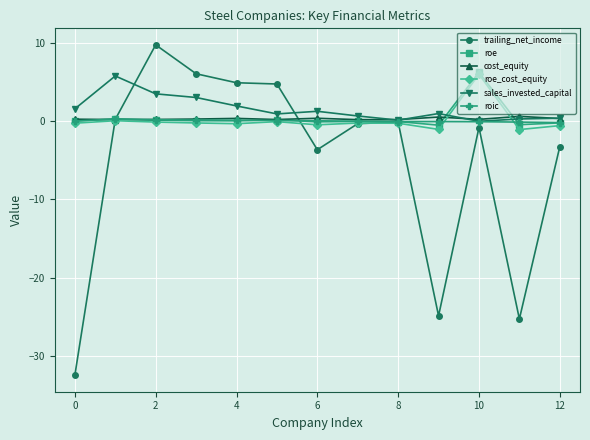

Which series has the largest range (max minus min)?

trailing_net_income